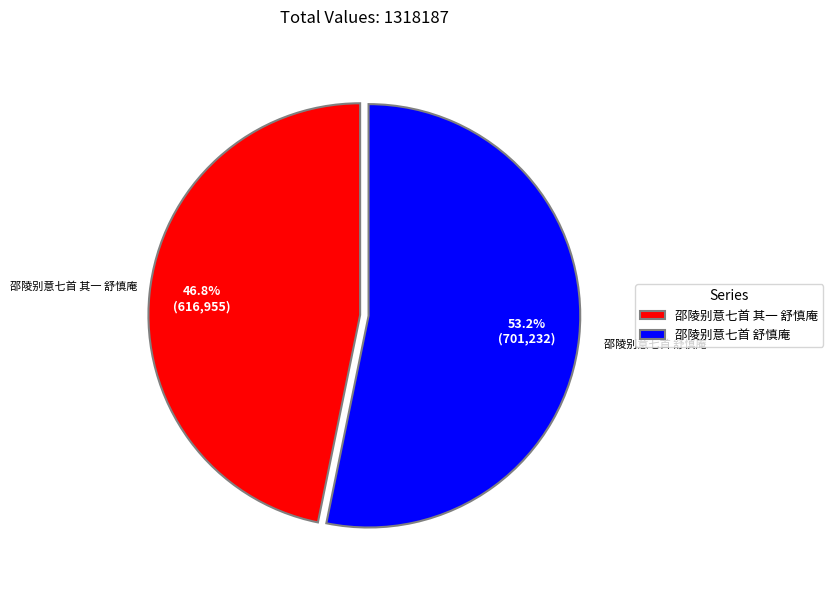

To the nearest percent, what portion does 邵陵别意七首 其一 舒慎庵 represent?

47%